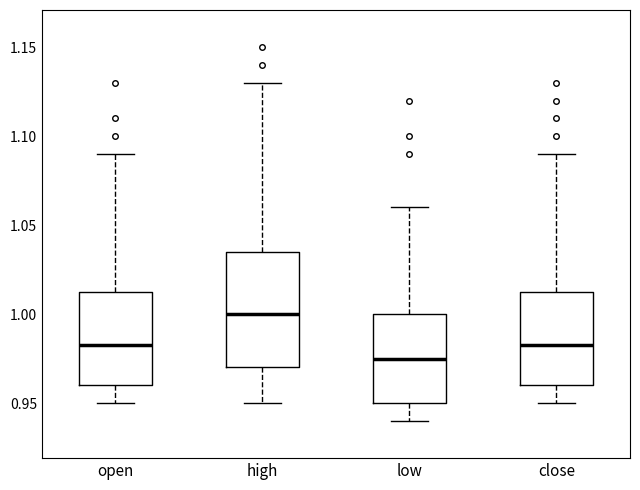

Comparing the boxes themselves (not the whiskers), which one is the tallest?

high